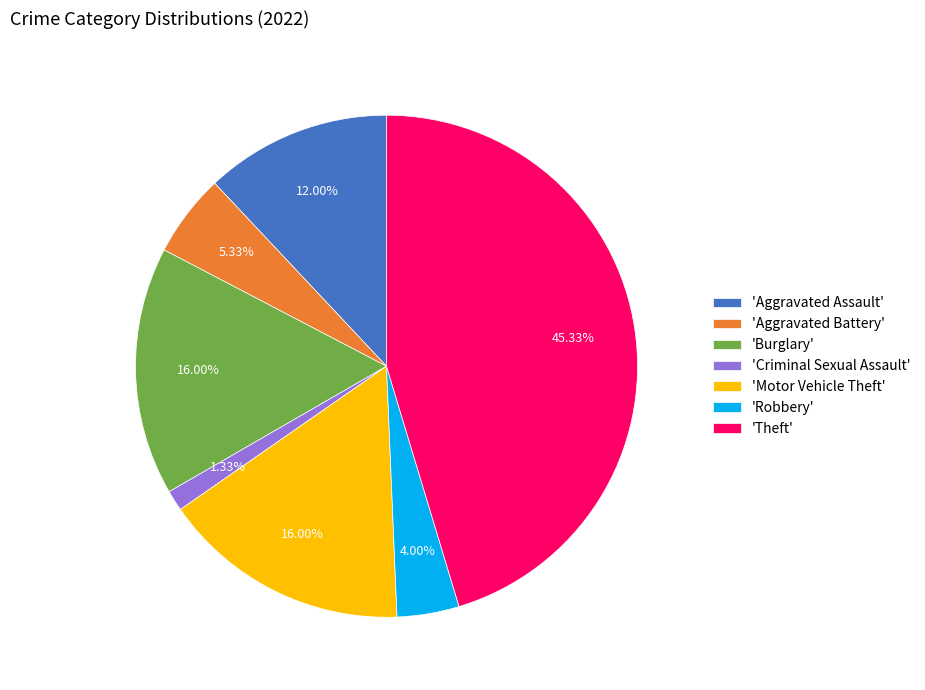

Which slice is the largest?

'Theft'